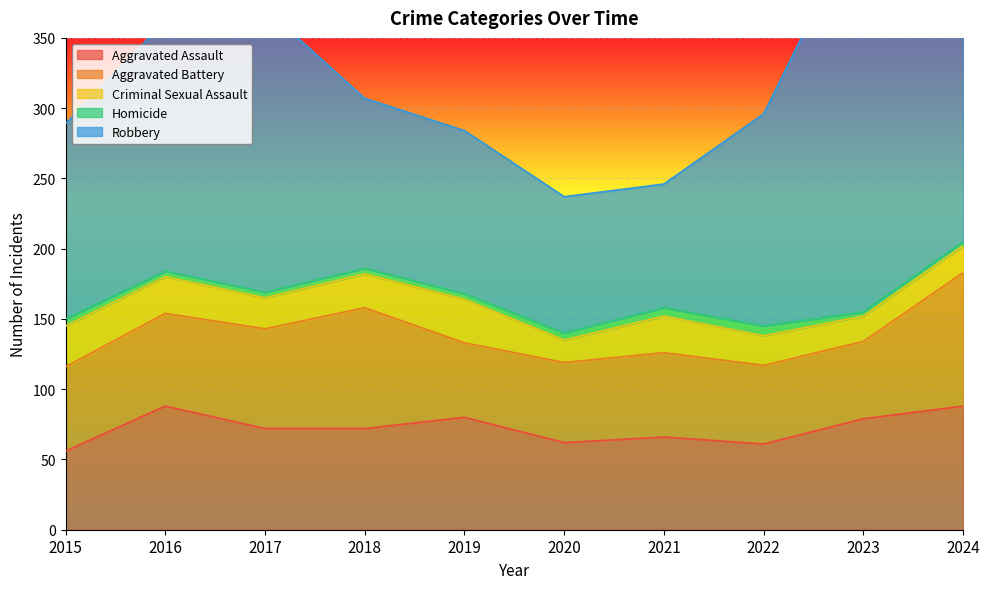

What is the value of the Aggravated Battery point at the 7th from the left?

60